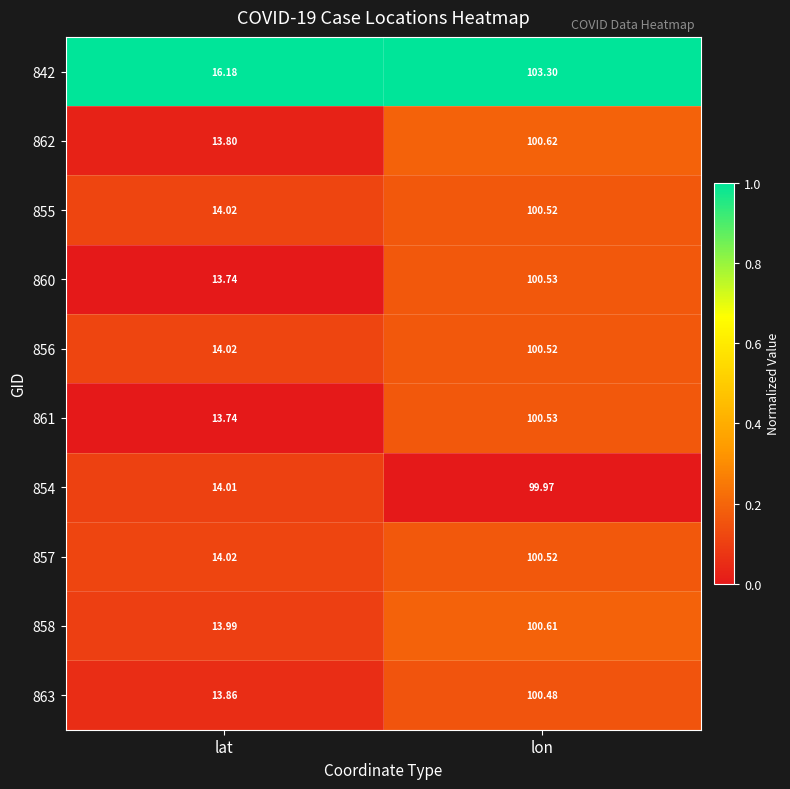

Where is 863 nearest to the value 57?

lat